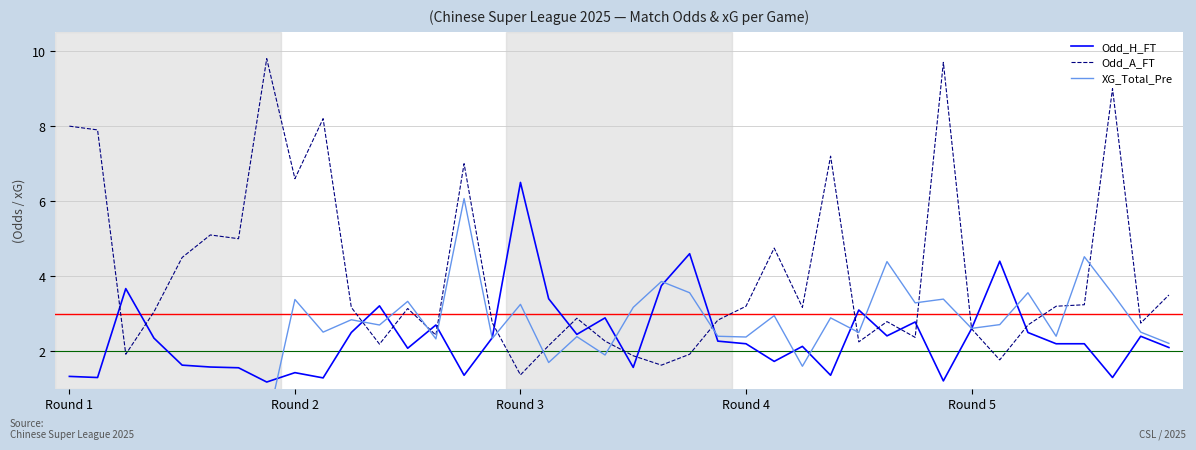

What is the difference between the second highest and minimum values in the XG_Total_Pre series?

4.5